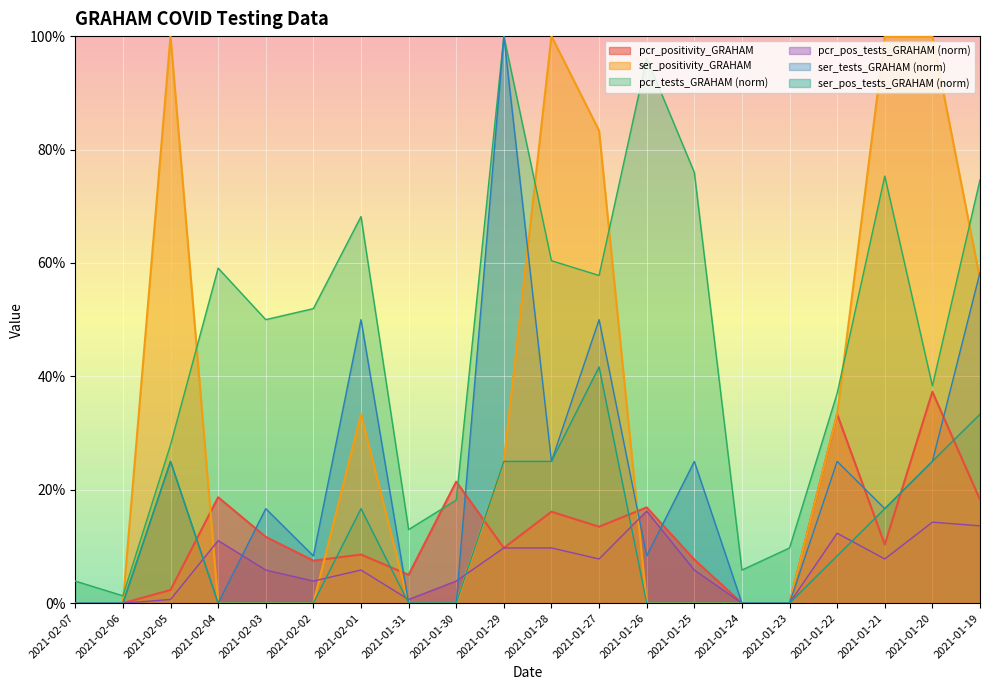

The ser_tests_GRAHAM series shows 0.0 at 2021-01-23. True or false?

True